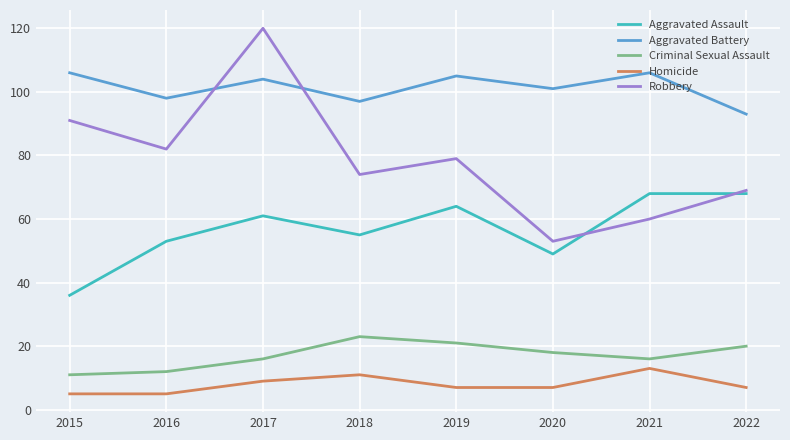

What is the total value across all series at 2022?

257